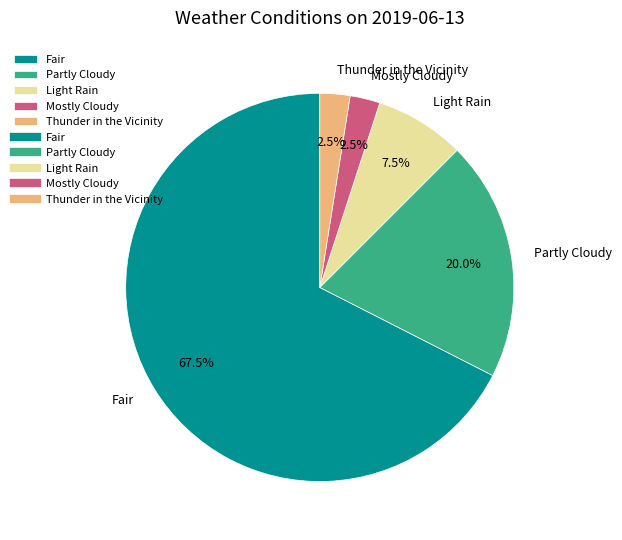

What is the largest slice in the pie chart?

Fair